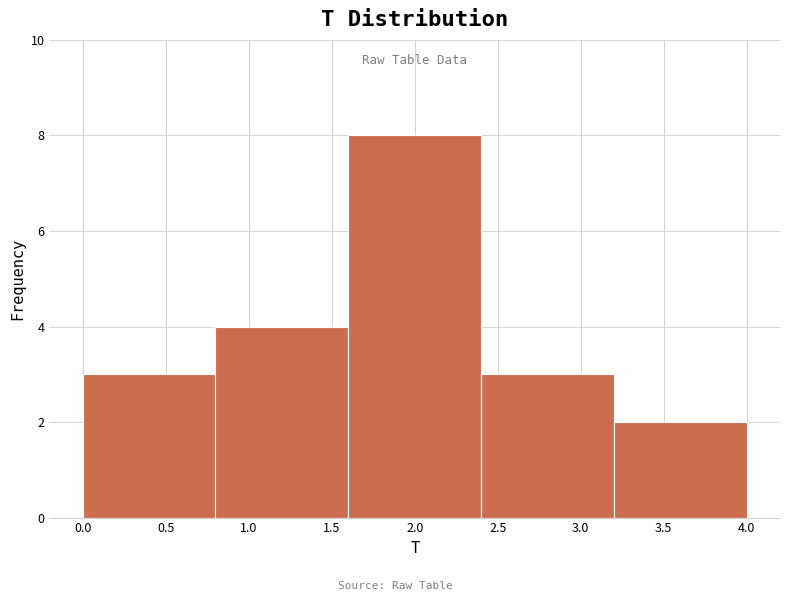

Reading left to right, transcribe this chart: for each bar, give the range it covers on the x-axis and its height. The values are not printed on the chart, so give them approximately, as read against the axis.

0.0 to 0.8: 3
0.8 to 1.6: 4
1.6 to 2.4: 8
2.4 to 3.2: 3
3.2 to 4.0: 2